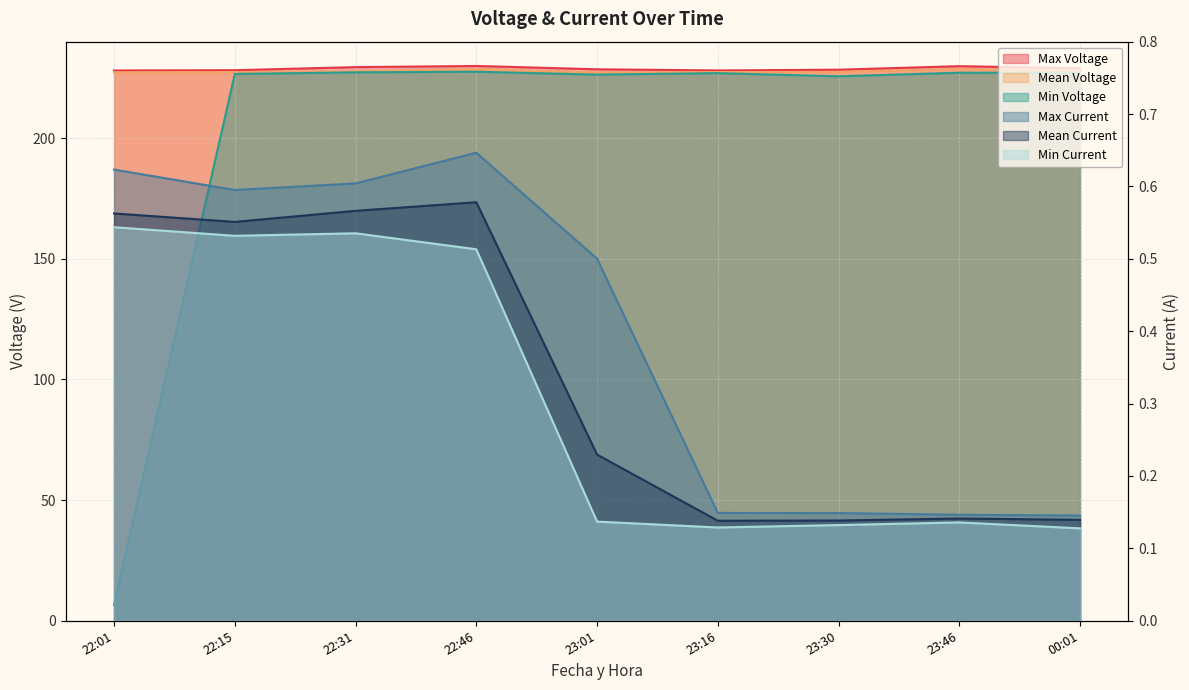

What is the approximate value of Mean Current at 23:30?

0.1